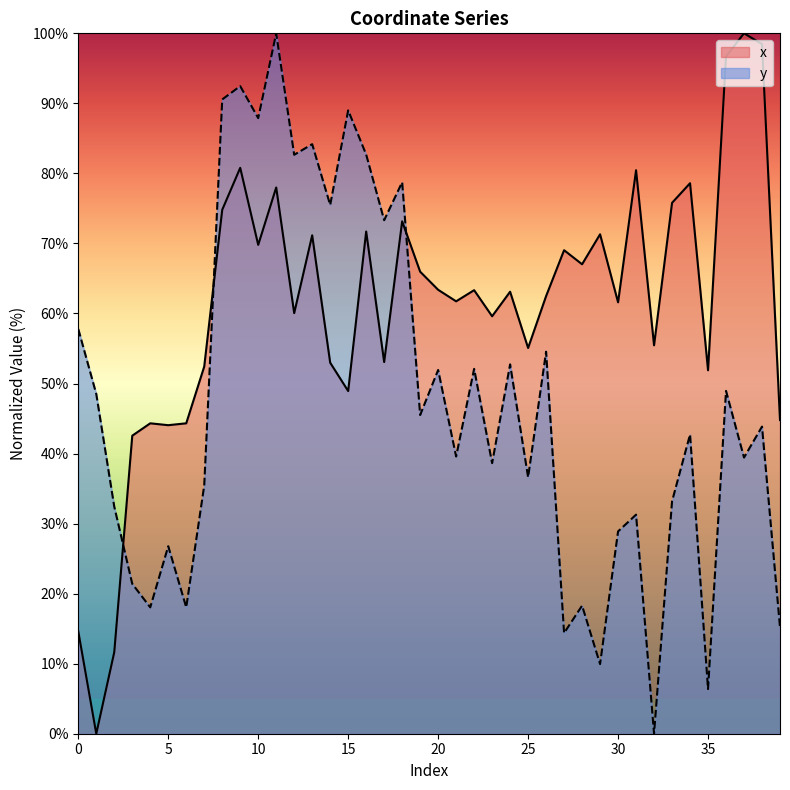

At which category does y reach its first local valley?

4